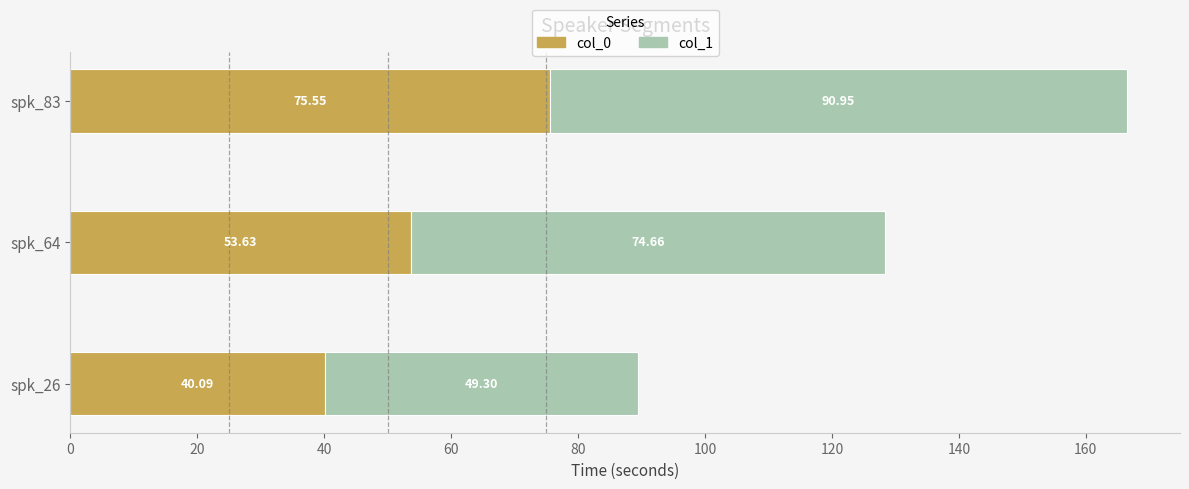

What is the total value across all series at spk_64?

128.3